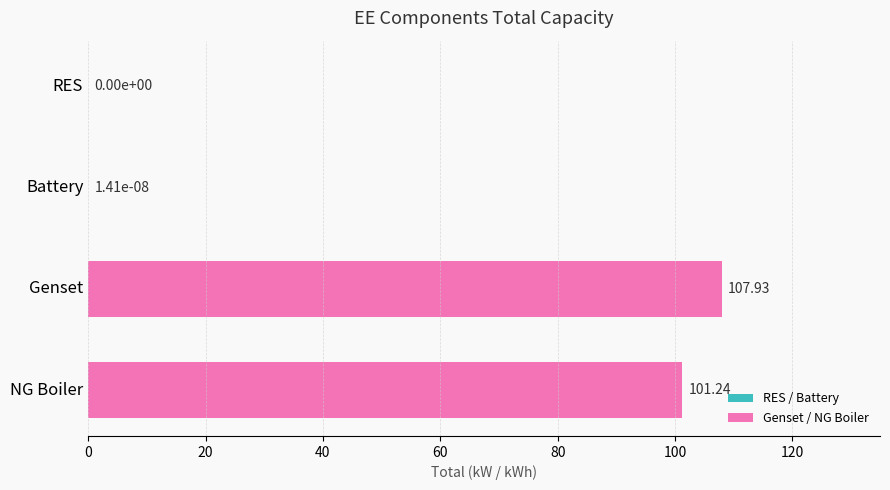

Are the bars horizontal?

Yes